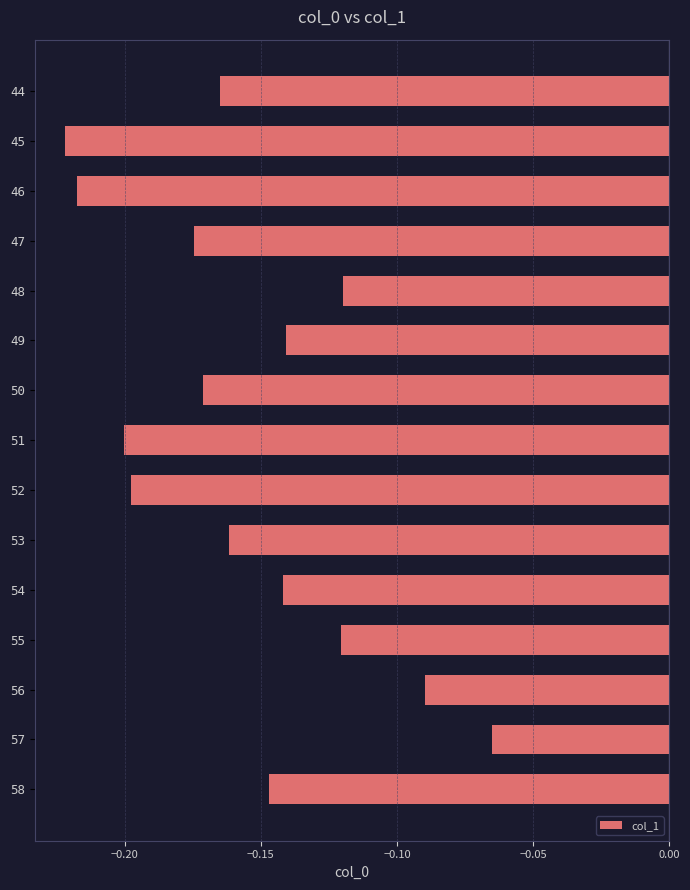

Where is the data nearest to the value 0?

57